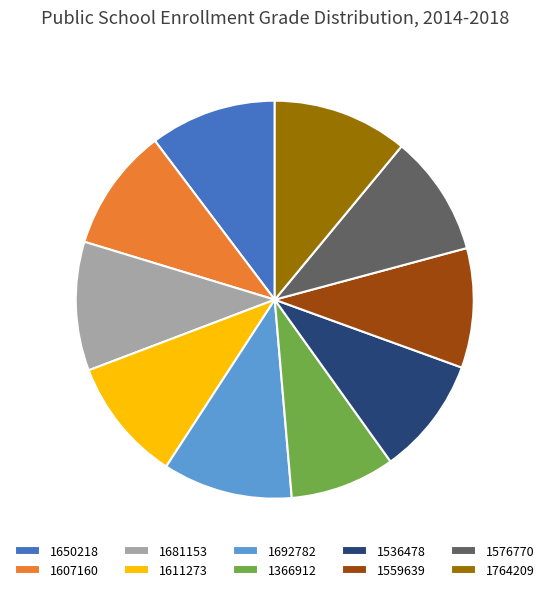

True or false: 1559639 accounts for 10% of the total.

True